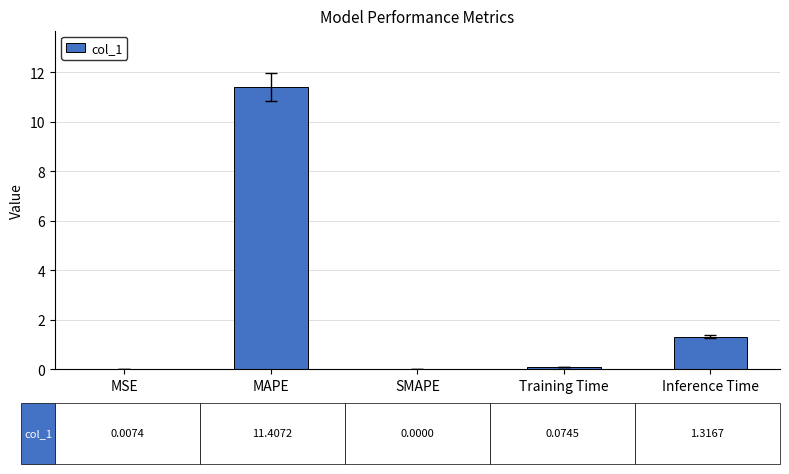

The chart shows a value of -3.7 at SMAPE. True or false?

False